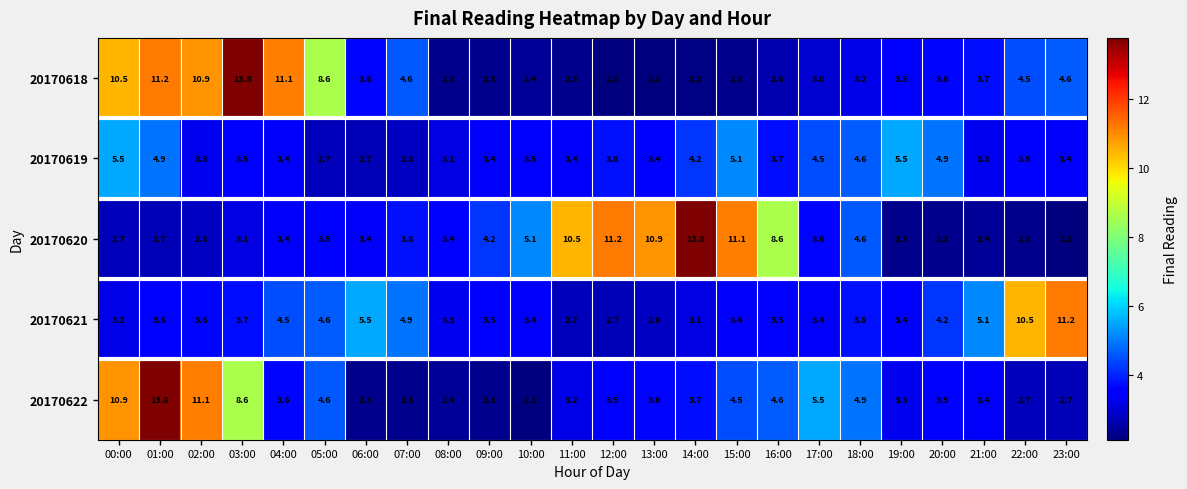

The value of 20170618 at 08:00 is 1.6. True or false?

False